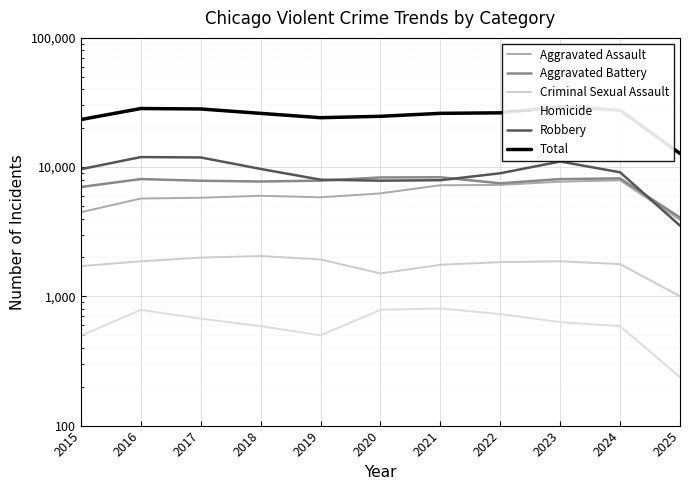

What is the lowest value of the Homicide series?

237